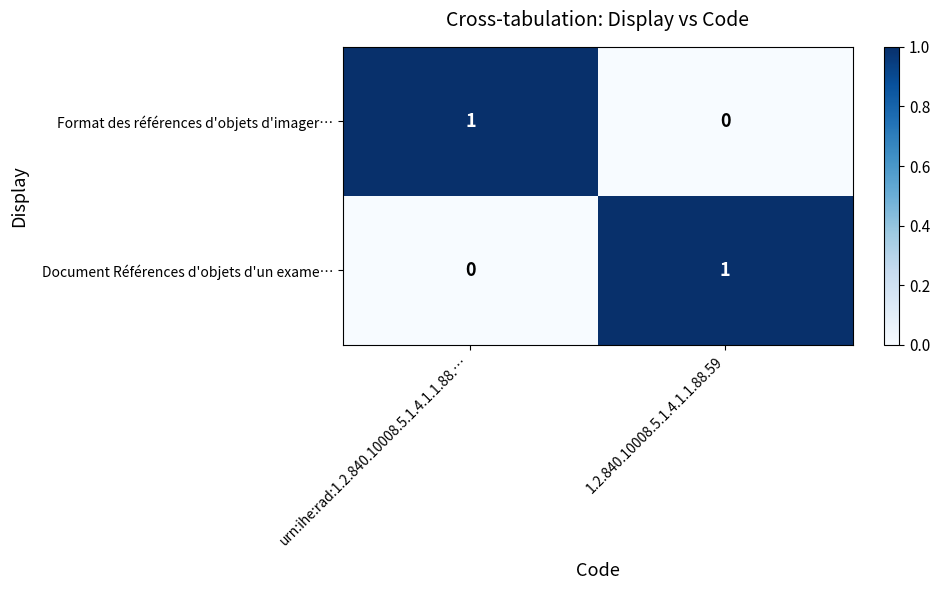

Reading left to right, extract all data points from this chart.

Format des références d'objets d'imager…: 1	0
Document Références d'objets d'un exame…: 0	1